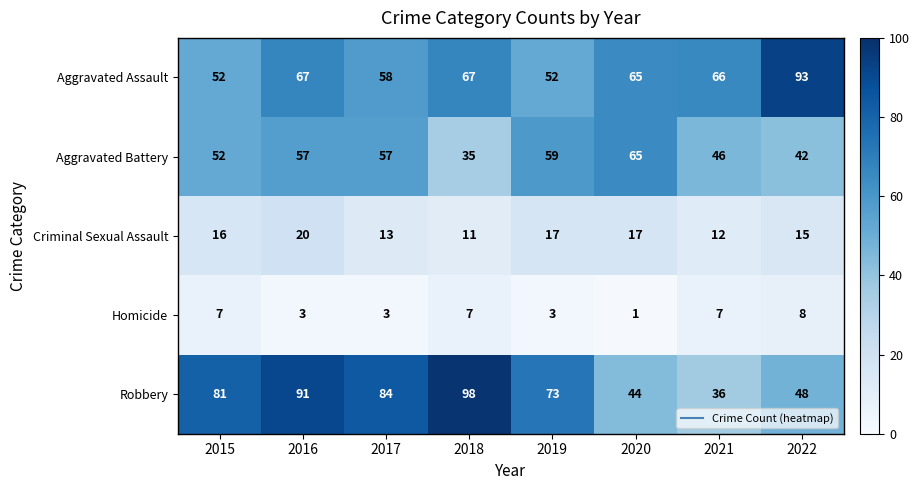

Which series has the widest spread of values?

Robbery